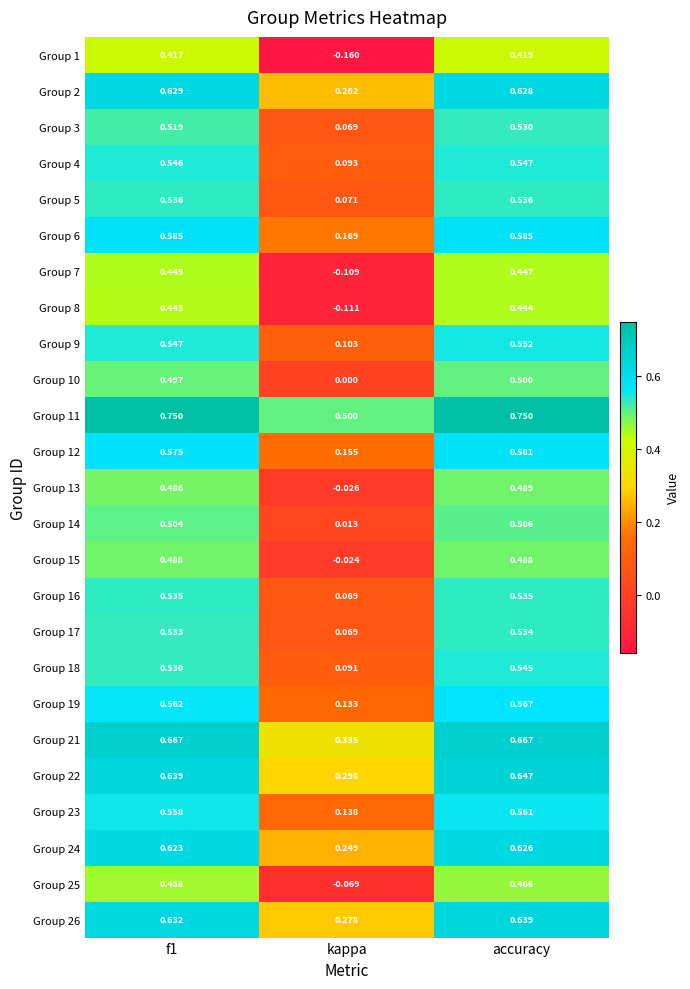

At which category is the sum across all series the highest?

accuracy